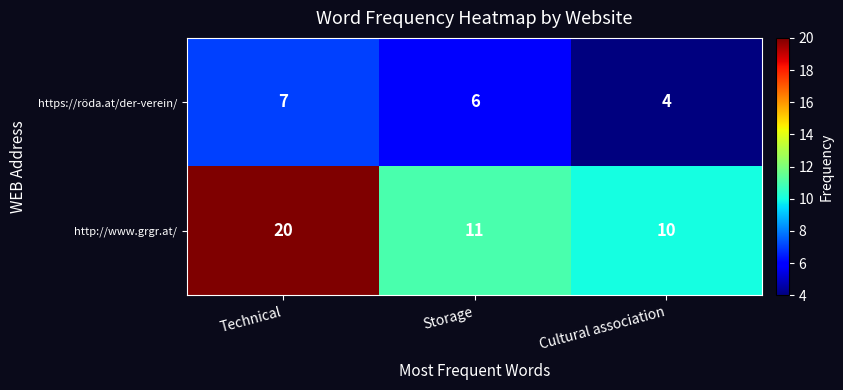

Reading left to right, what are all the values shown in this chart?

https://röda.at/der-verein/: Technical=7	Storage=6	Cultural association=4
http://www.grgr.at/: Technical=20	Storage=11	Cultural association=10